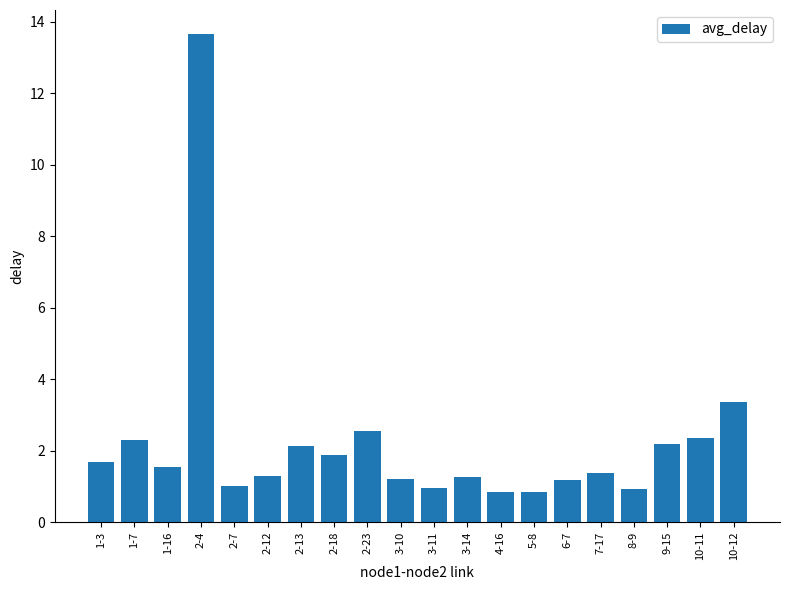

Between 2-18 and 10-11, which is larger?

10-11